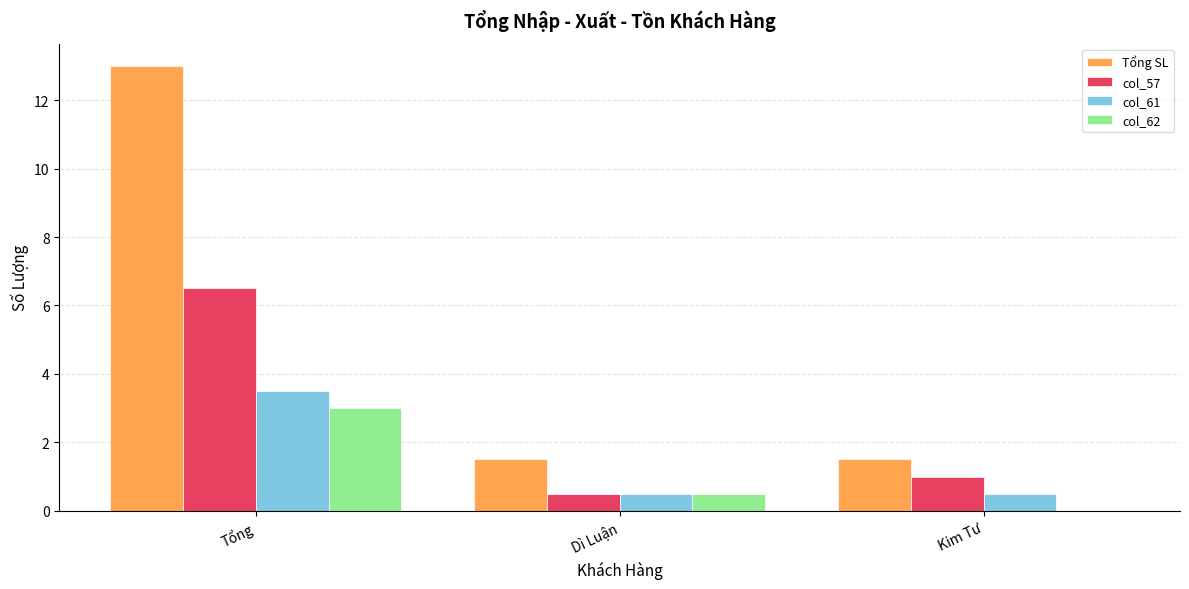

Which series has the largest total across all categories?

Tổng SL